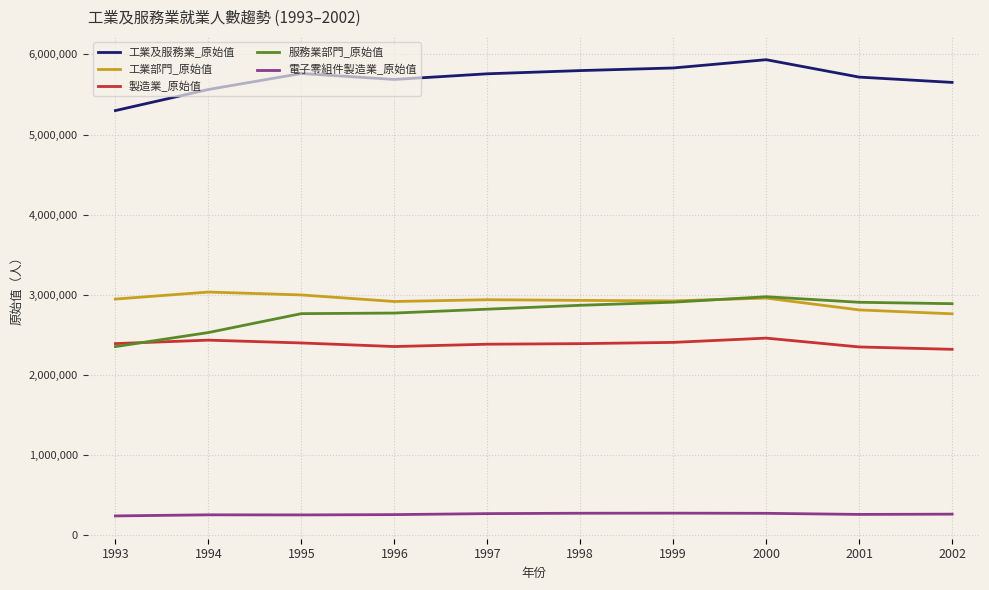

What is the difference between the maximum and second lowest values in the 服務業部門_原始值 series?

447171